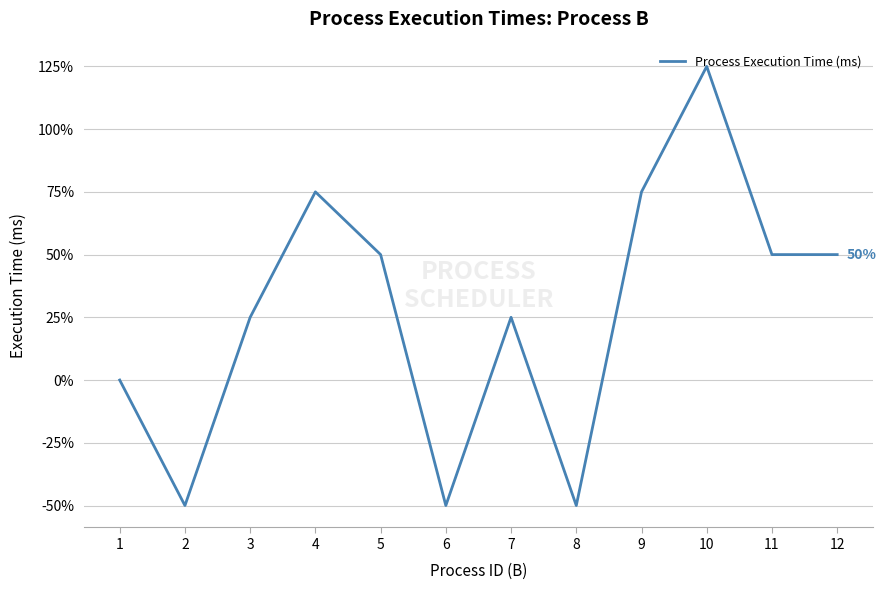

Count the values in the range 0 to 75.

8